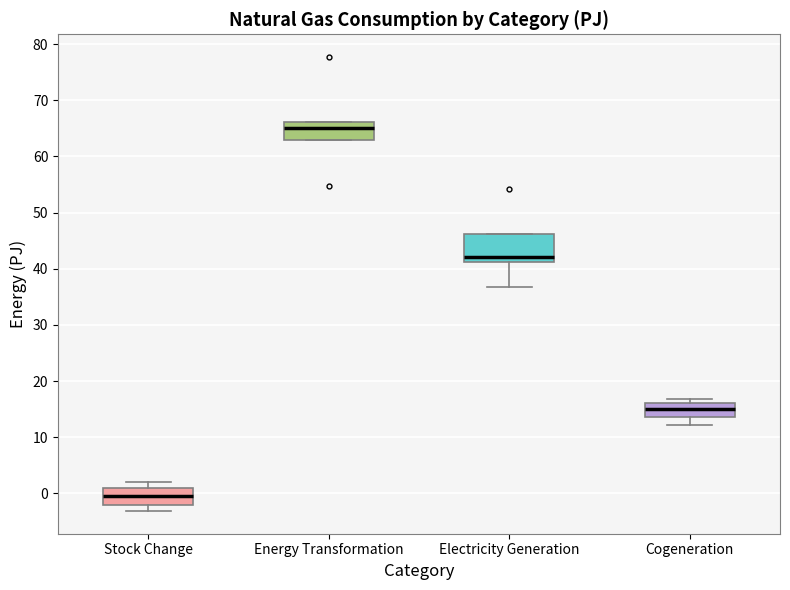

Where does the lower whisker of the box for Cogeneration end on the y-axis? The values are not printed on the chart, so give them approximately, as read against the axis.

12